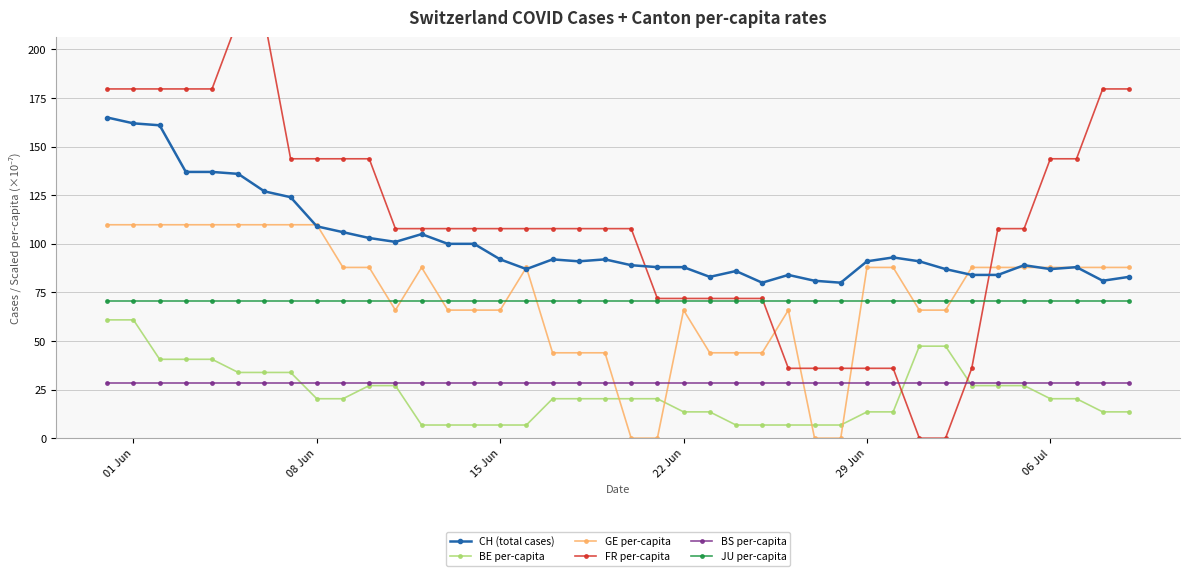

Which series has the largest total across all categories?

FR per-capita